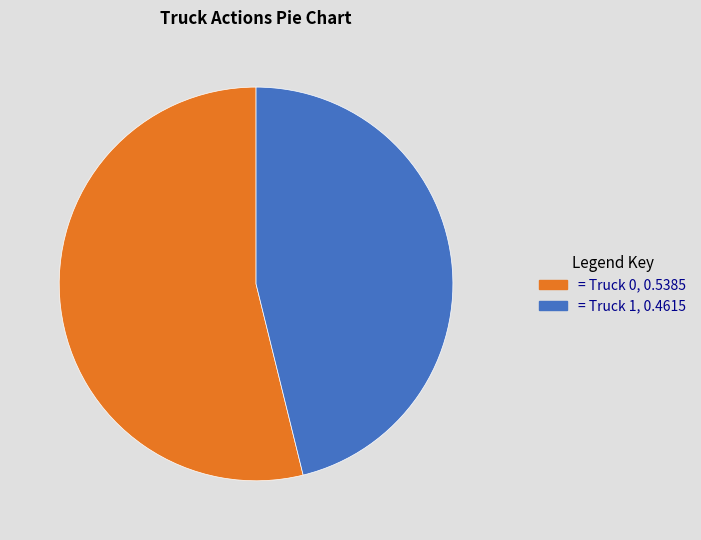

Does any single category account for the majority?

Yes